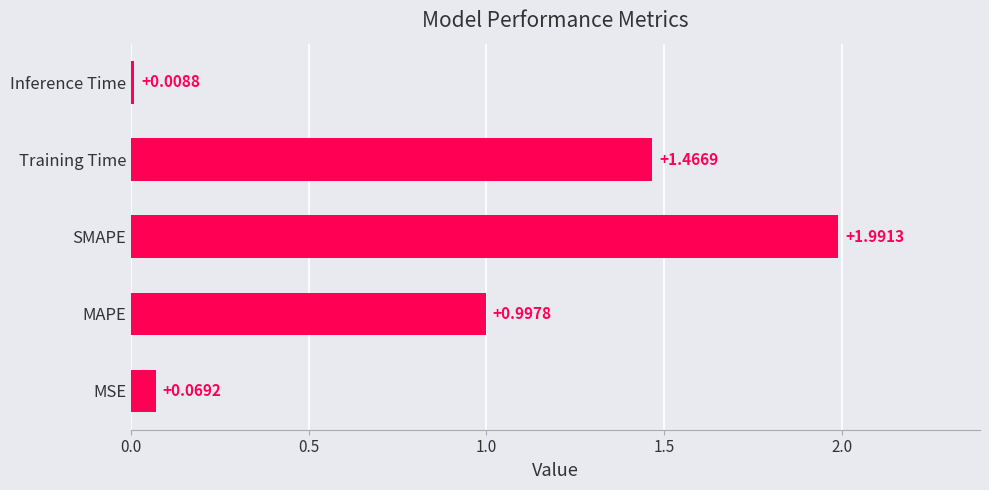

List the labels in order of value, largest first.

SMAPE, Training Time, MAPE, MSE, Inference Time